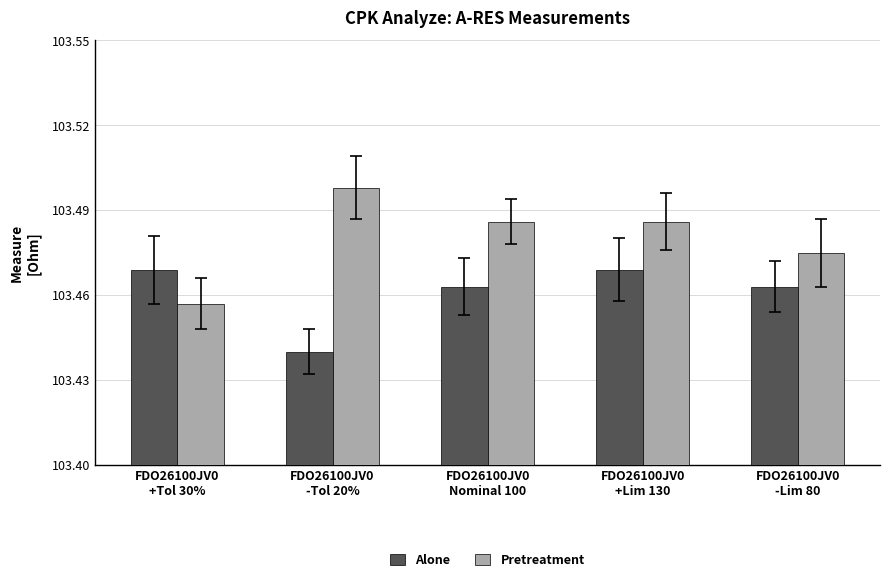

What is the sum of all Alone values?

517.3